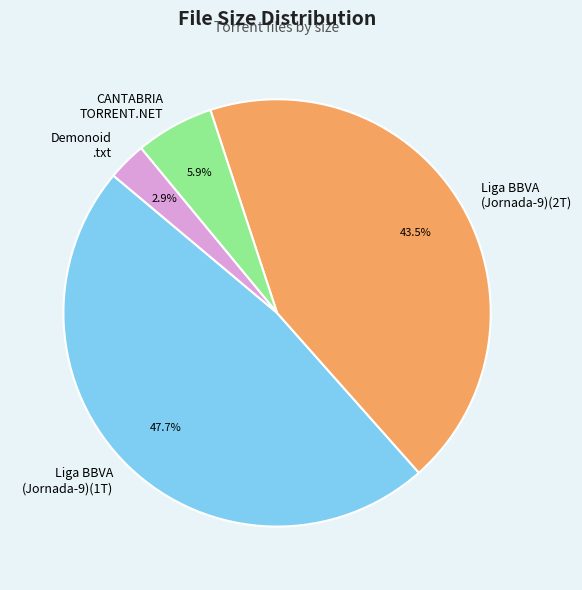

Rank the categories by value from lowest to highest.

Demonoid .txt, CANTABRIA TORRENT.NET, Liga BBVA (Jornada-9)(2T), Liga BBVA (Jornada-9)(1T)